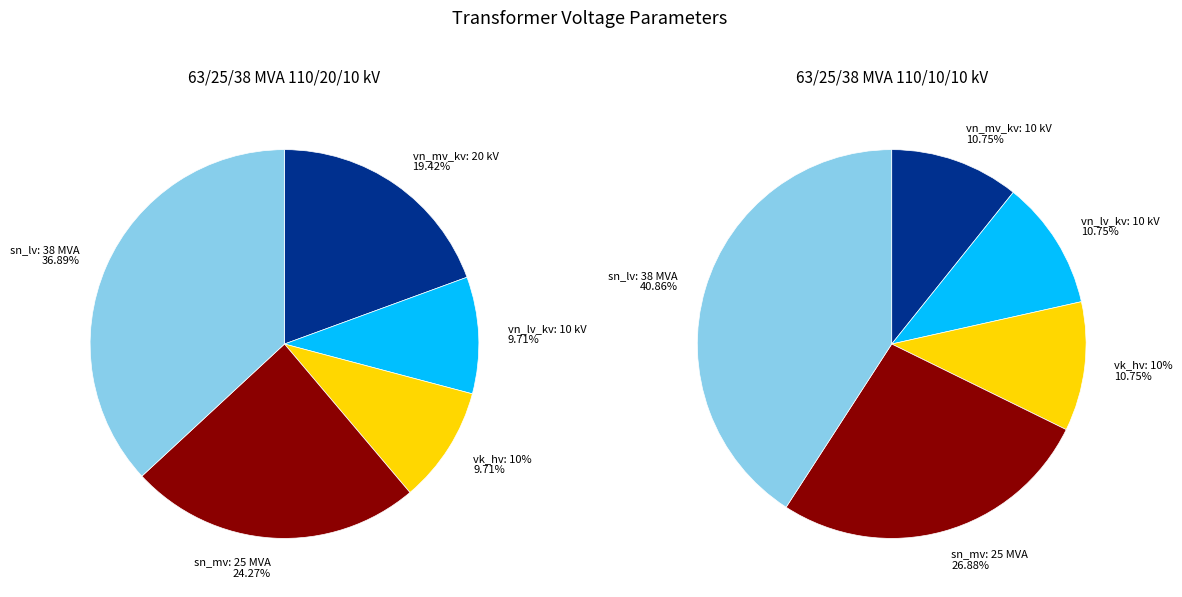

Is there a majority slice in this chart?

No